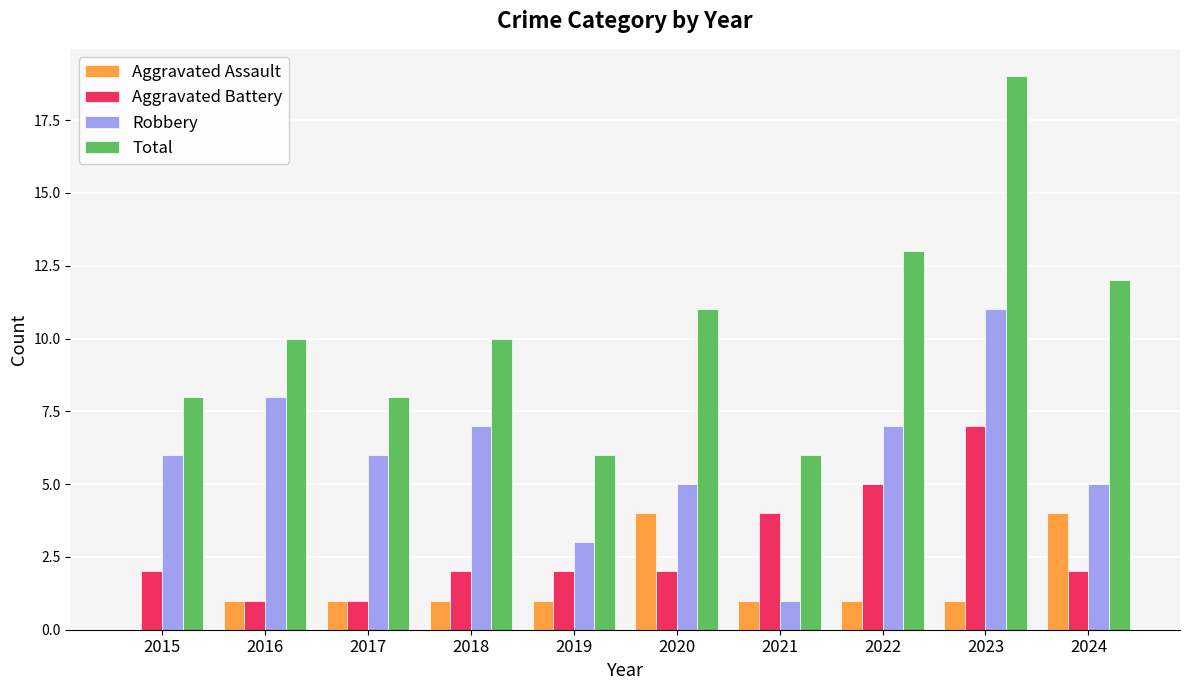

Reading left to right, transcribe all the data shown in this chart.

Aggravated Assault: 0	1	1	1	1	4	1	1	1	4
Aggravated Battery: 2	1	1	2	2	2	4	5	7	2
Robbery: 6	8	6	7	3	5	1	7	11	5
Total: 8	10	8	10	6	11	6	13	19	12